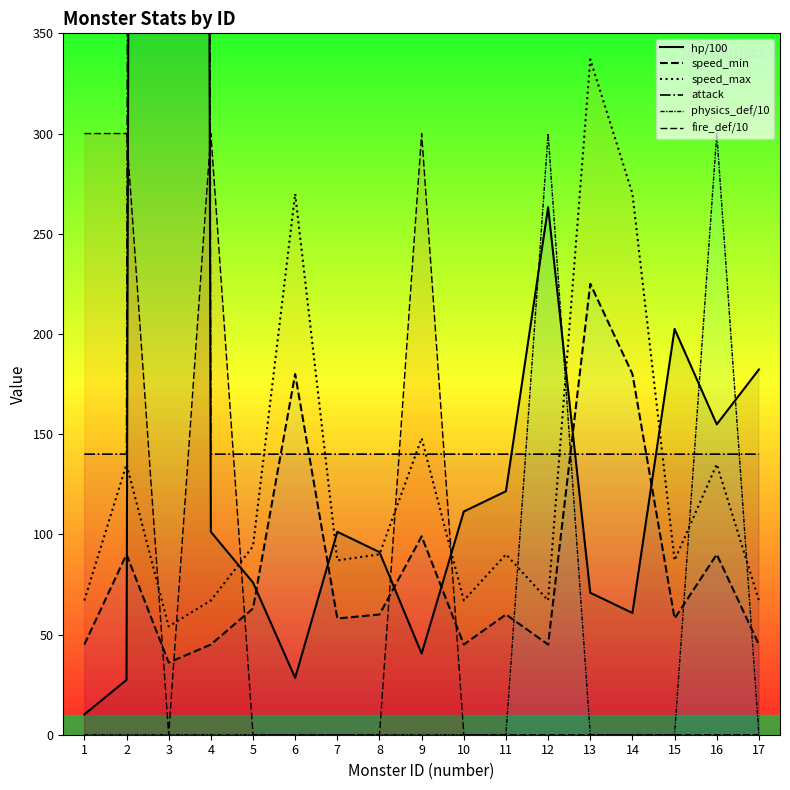

What is the difference between the speed_max values at 6 and 15?

183.0